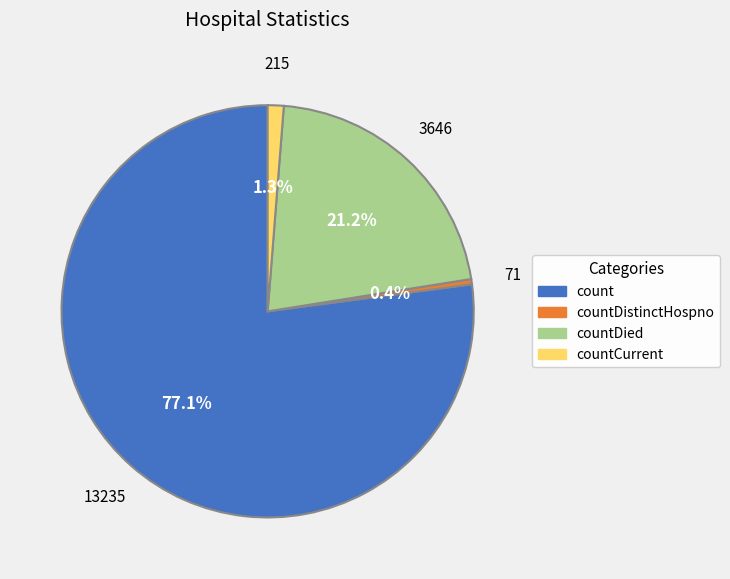

To the nearest percent, what percentage of the pie is countCurrent?

1%